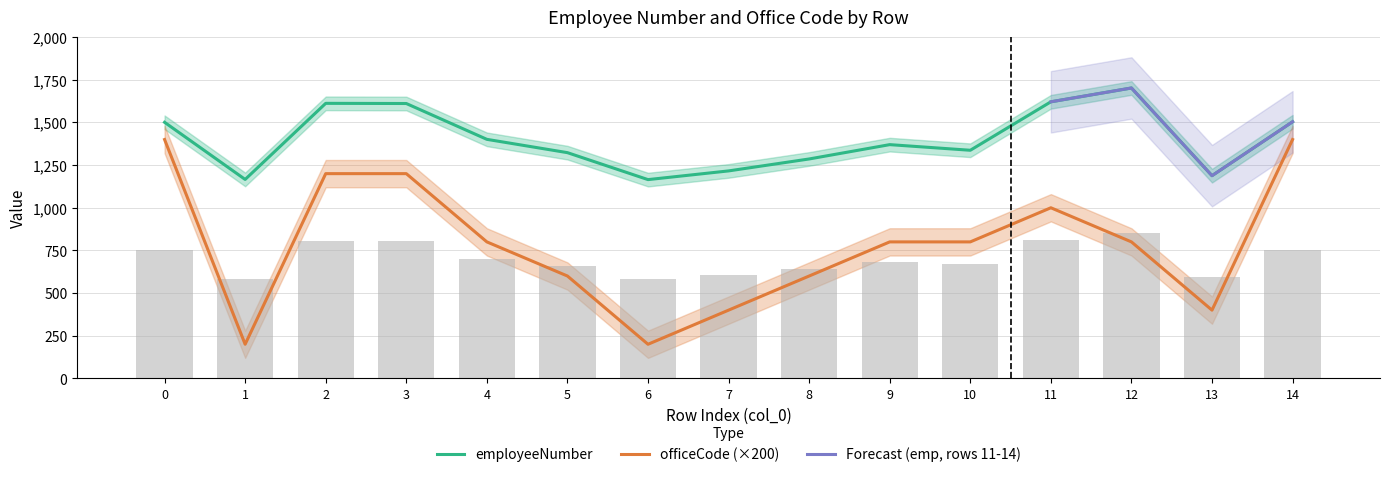

What is the total value across all series at 4?

2201